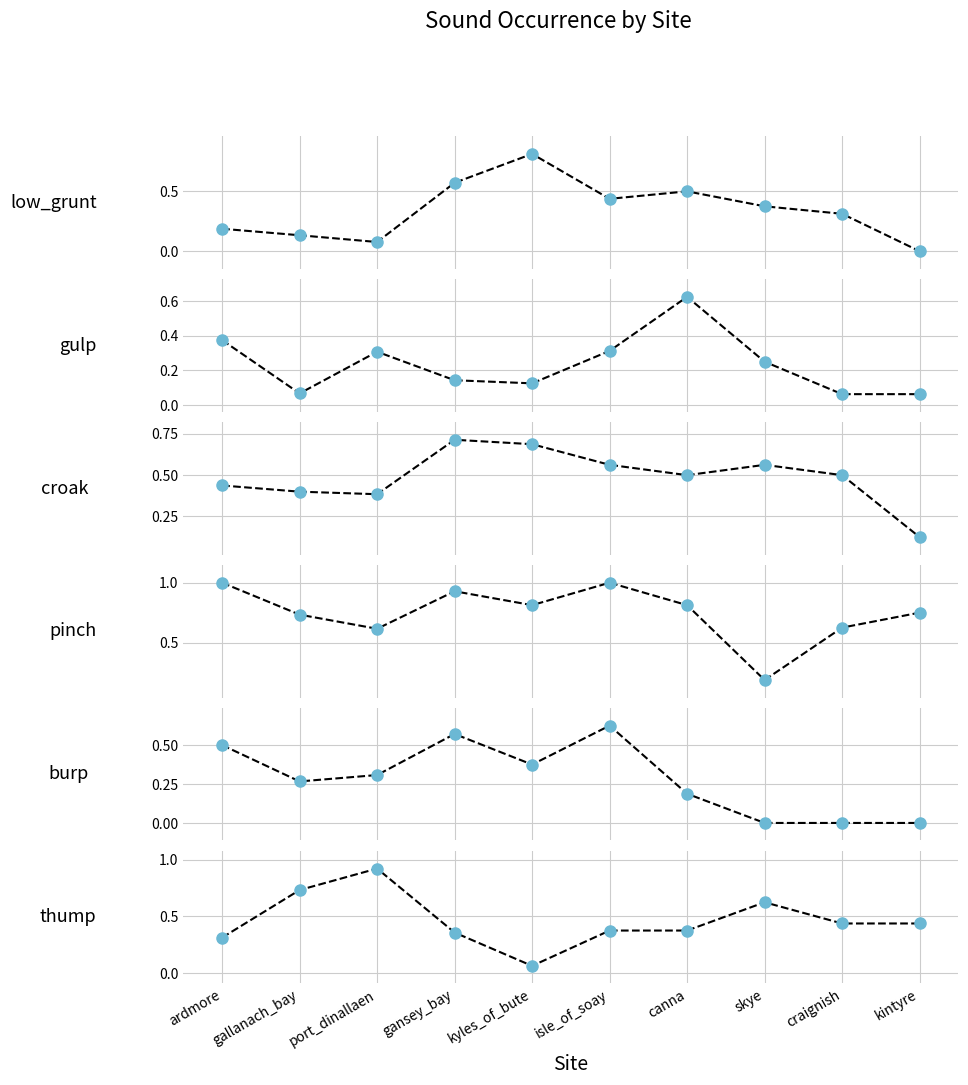

Which series changed the most between ardmore and port_dinallaen?

thump